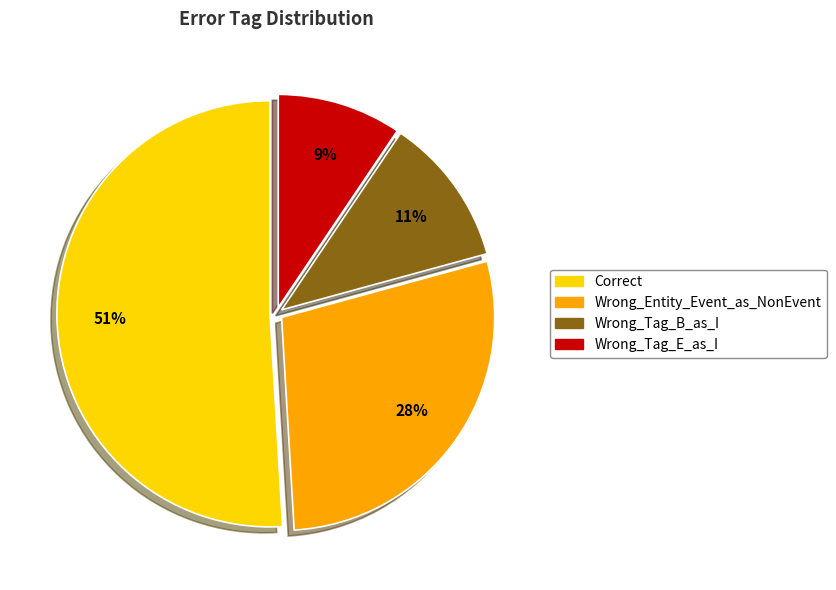

To the nearest percent, what percentage of the pie is Wrong_Entity_Event_as_NonEvent?

28%